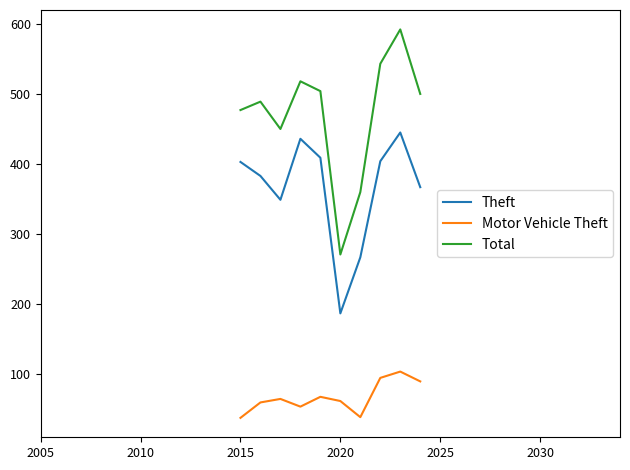

Which series has the largest range (max minus min)?

Total